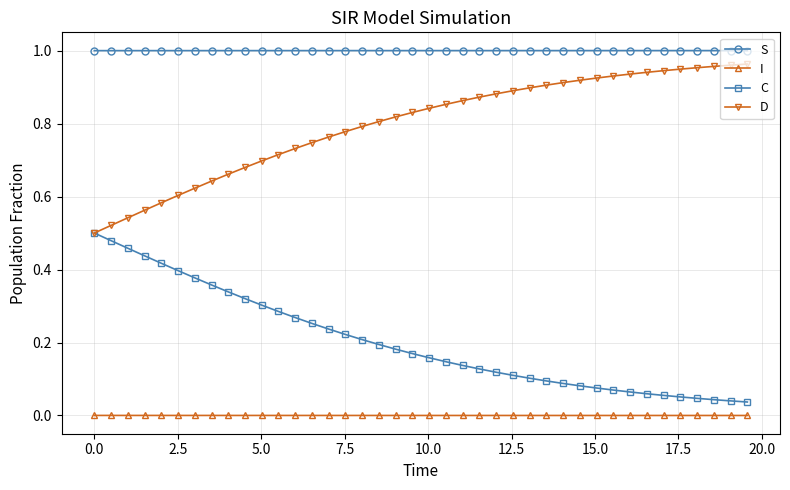

True or false: D and I intersect in this chart.

False